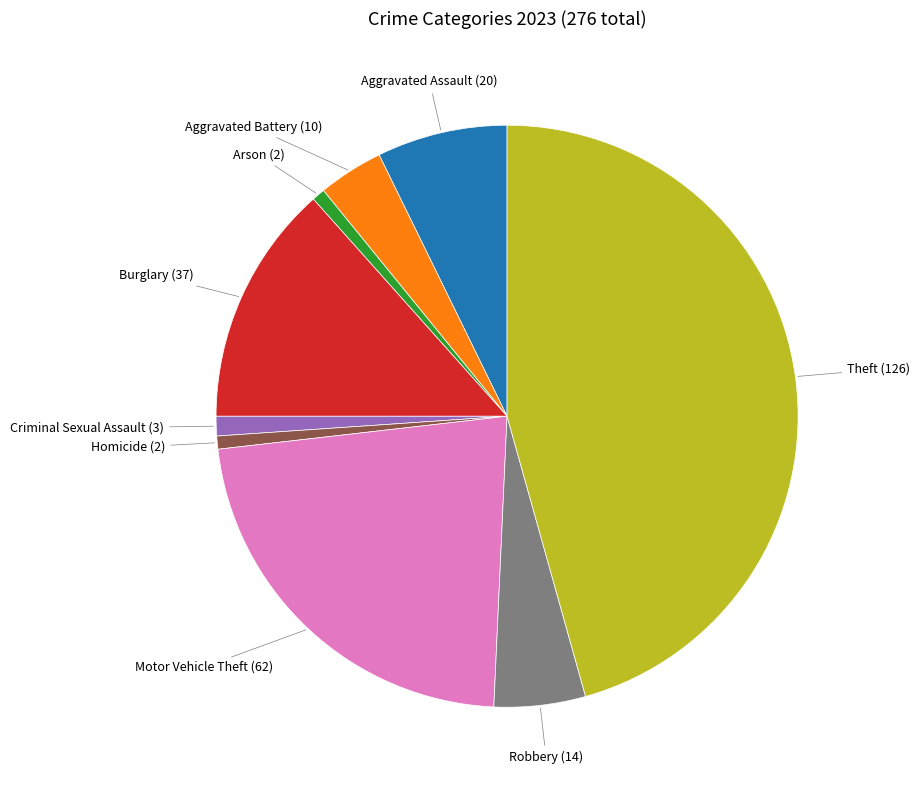

Which slice is the largest?

Theft